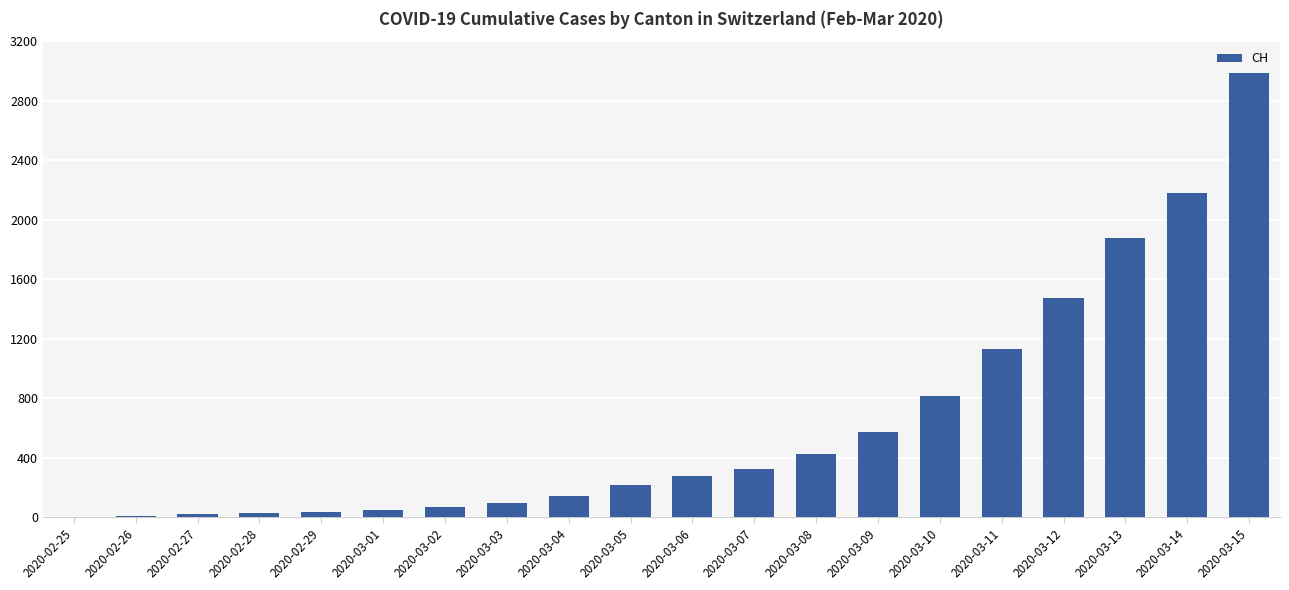

What is the greatest value displayed?

2983